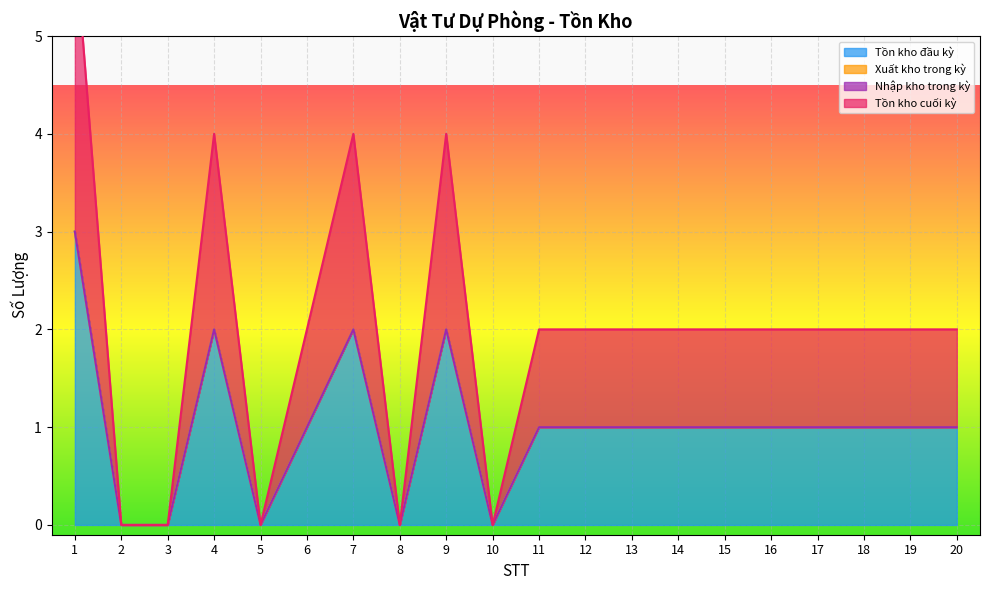

What is the average value of the Tồn kho cuối kỳ series?

1